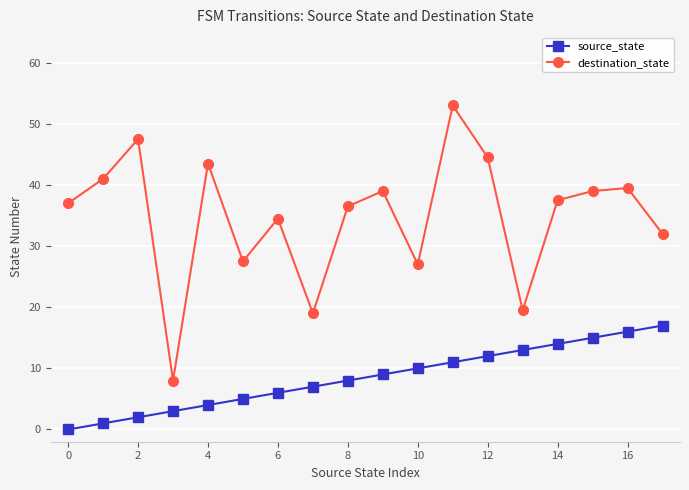

Which series has the largest total across all categories?

destination_state